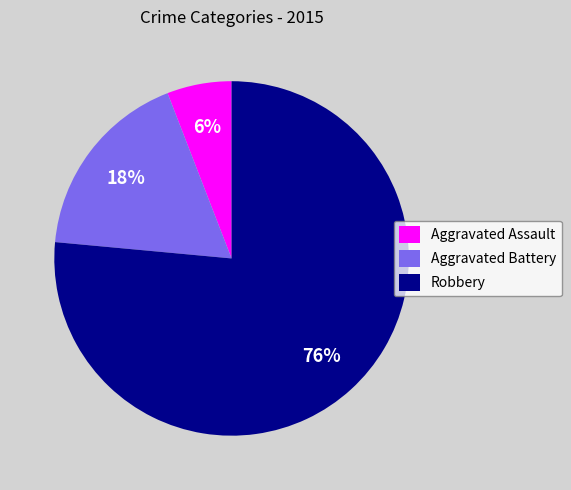

Is Aggravated Assault the majority of the pie?

No